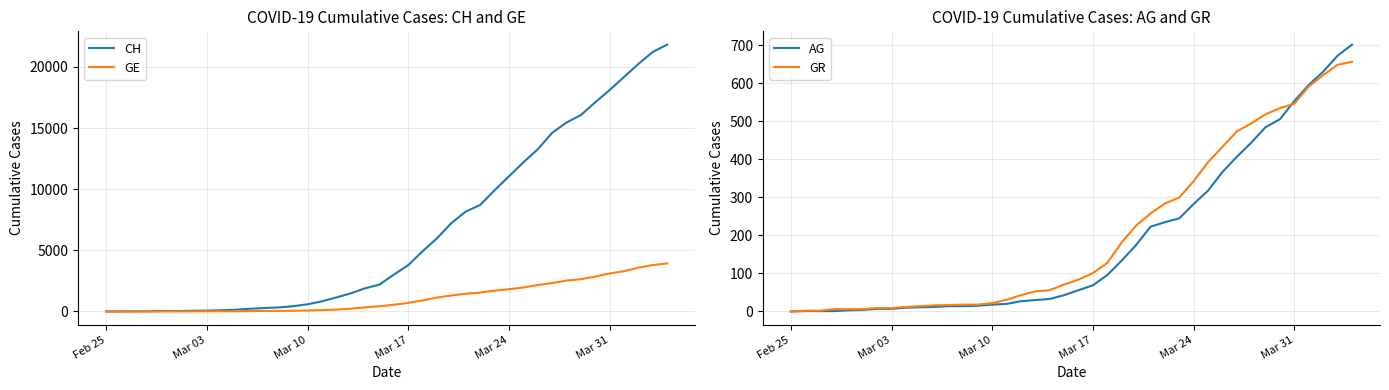

How many categories are shown in the chart?

40